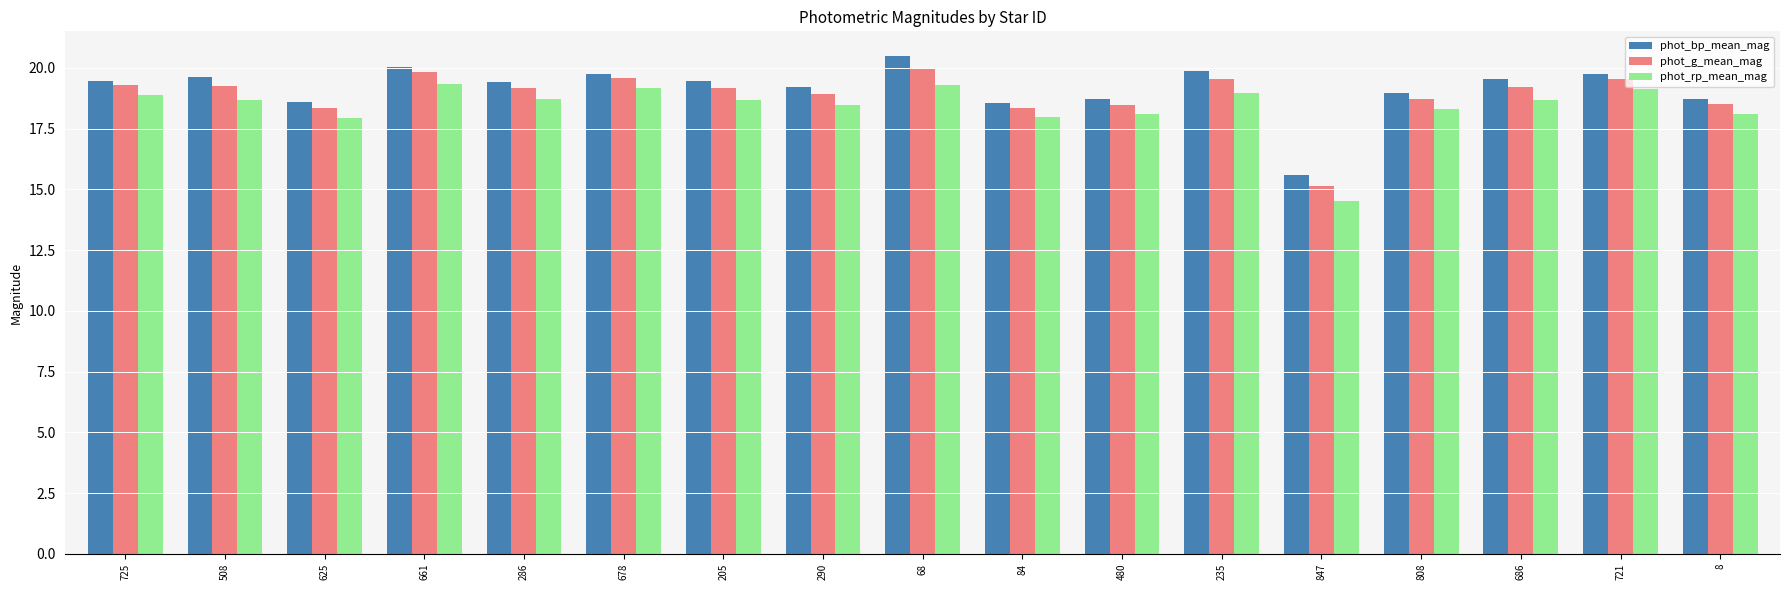

At which label does phot_g_mean_mag first exceed 19?

725